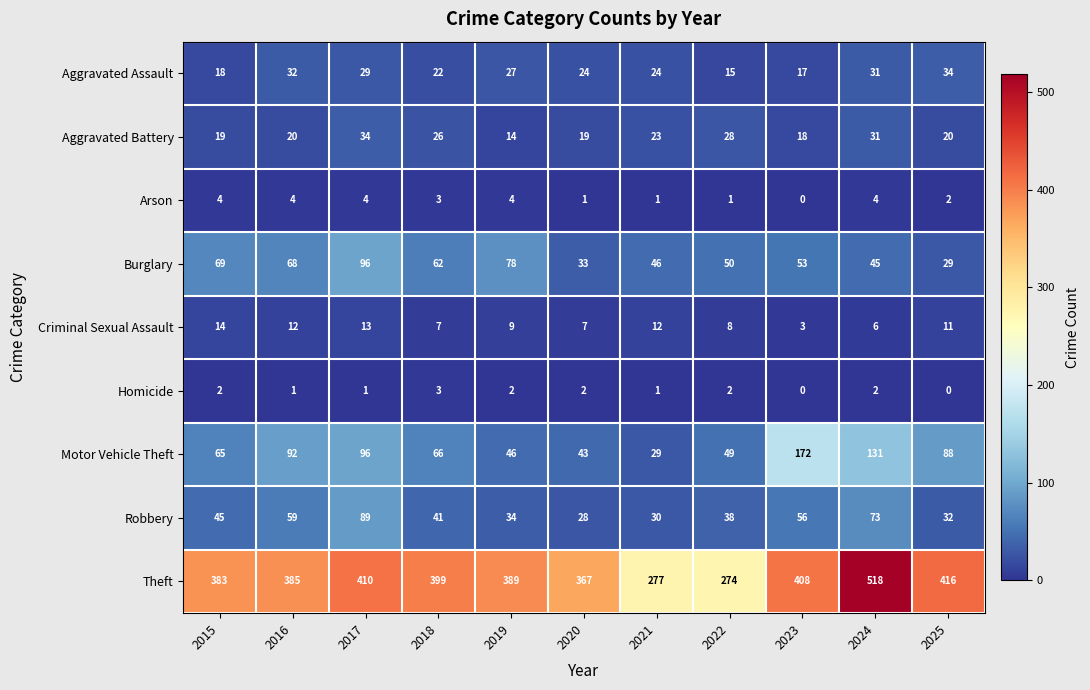

Which label corresponds to the largest value in the chart?

2024